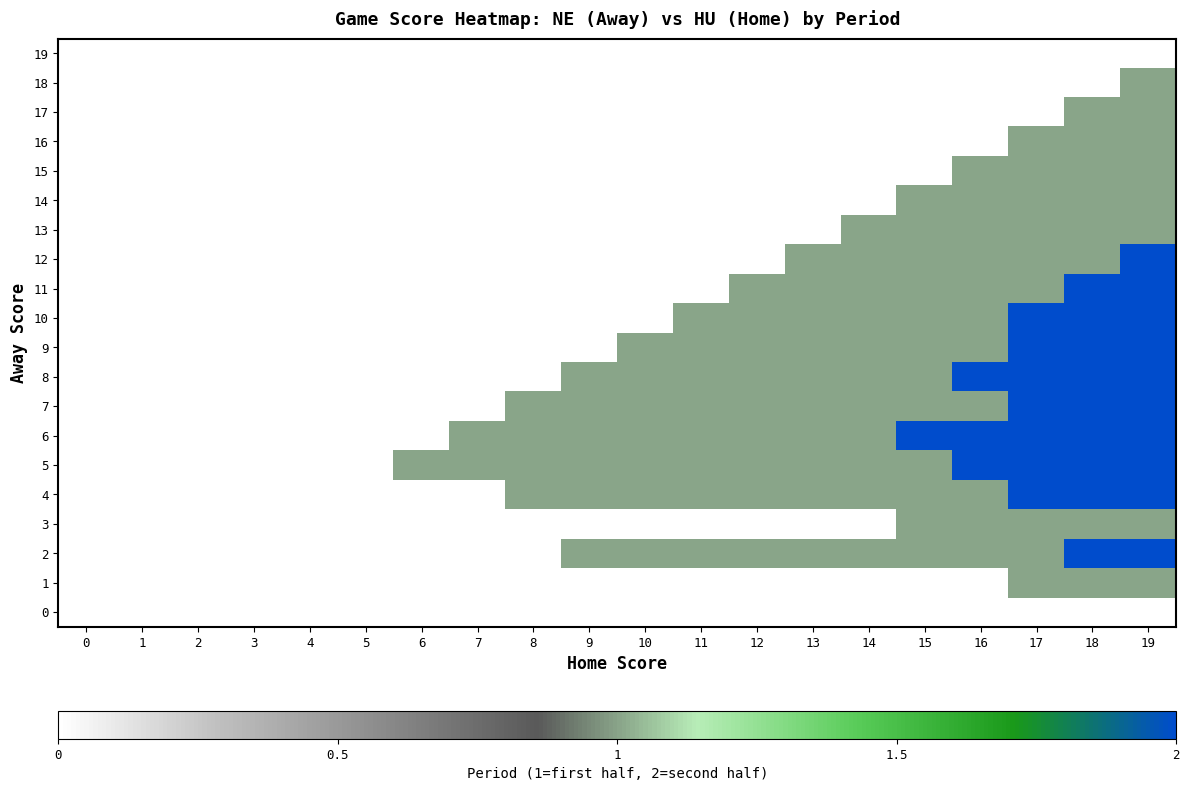

At which category does the chart reach its peak across all series?

18